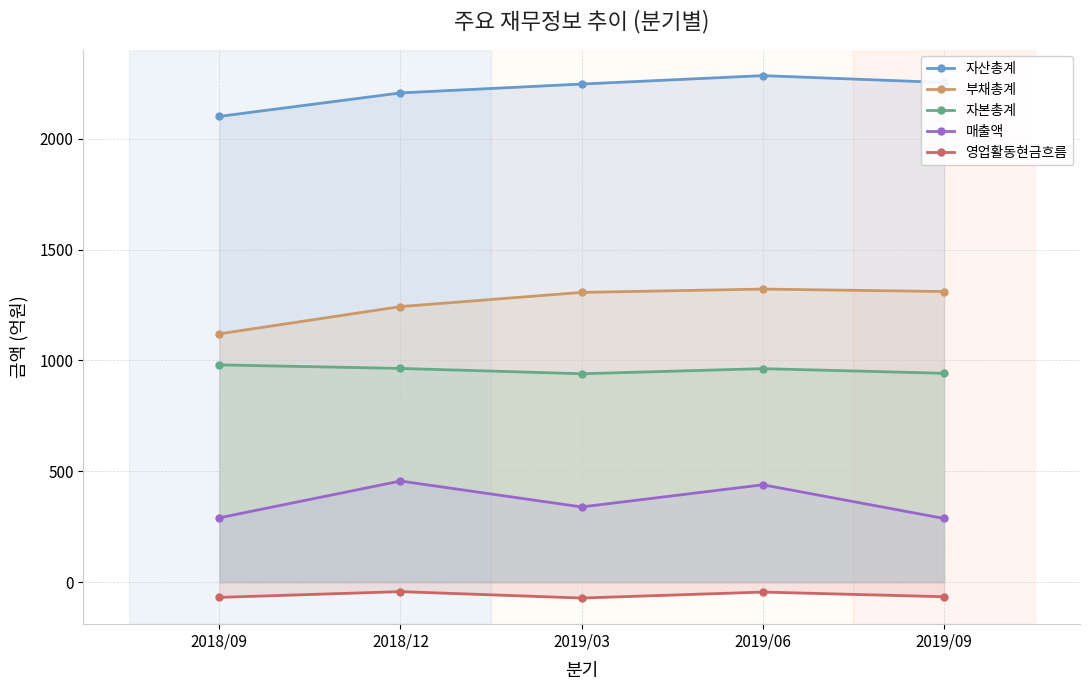

What is the sum of all 자산총계 values?

11094